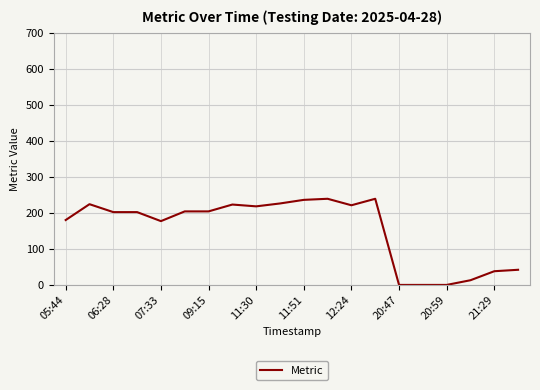

What is the average value?

154